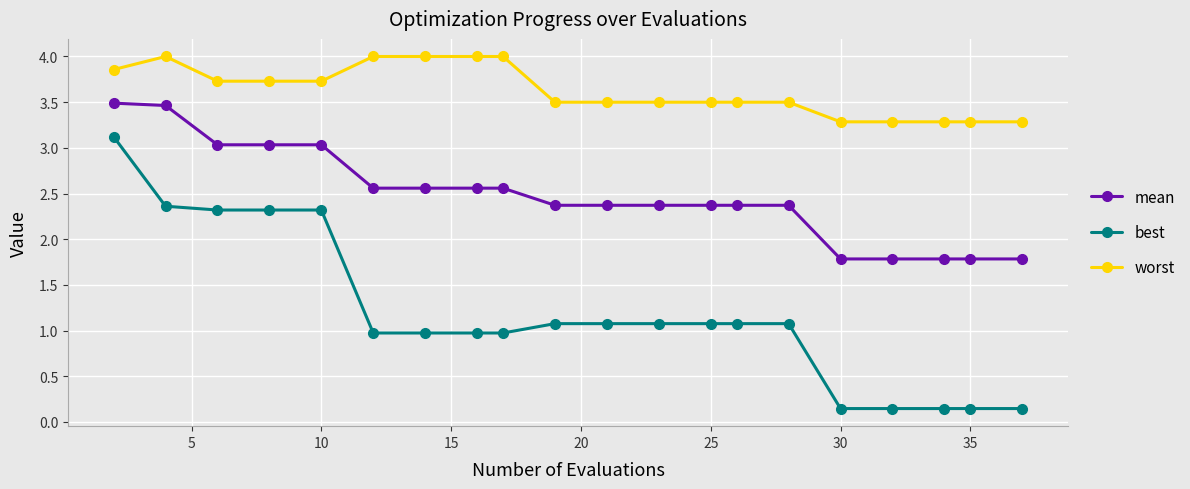

What is the value of the best point at the 15th from the left?

1.1